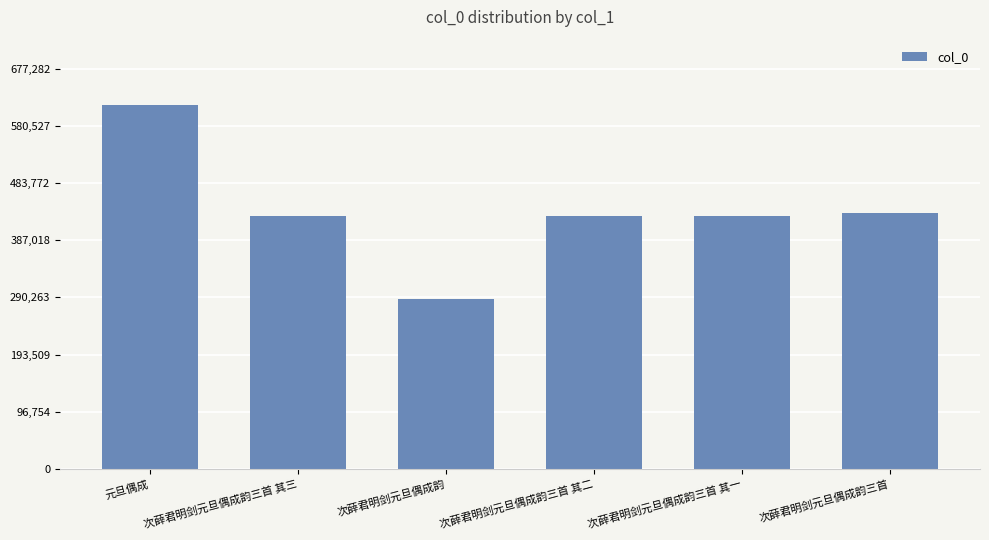

What is the difference between the values at 次薛君明剑元旦偶成韵三首 其一 and 次薛君明剑元旦偶成韵三首 其二?

1